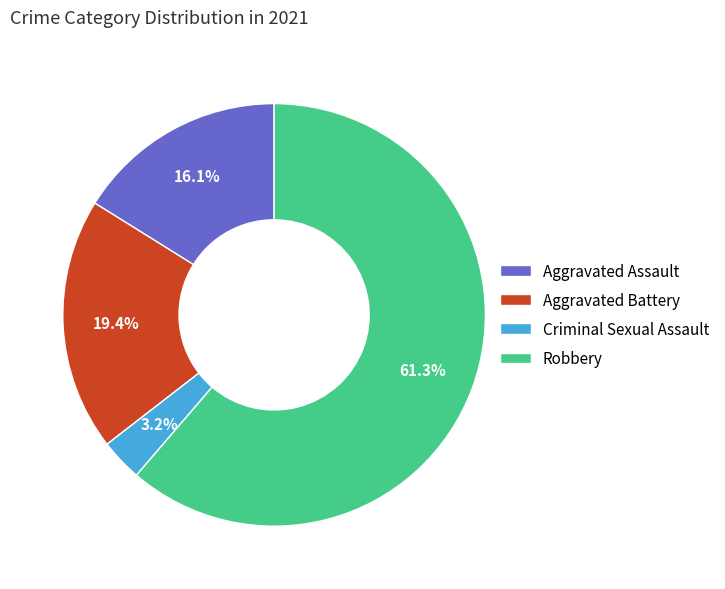

Does Aggravated Assault account for over 50% of the chart?

No